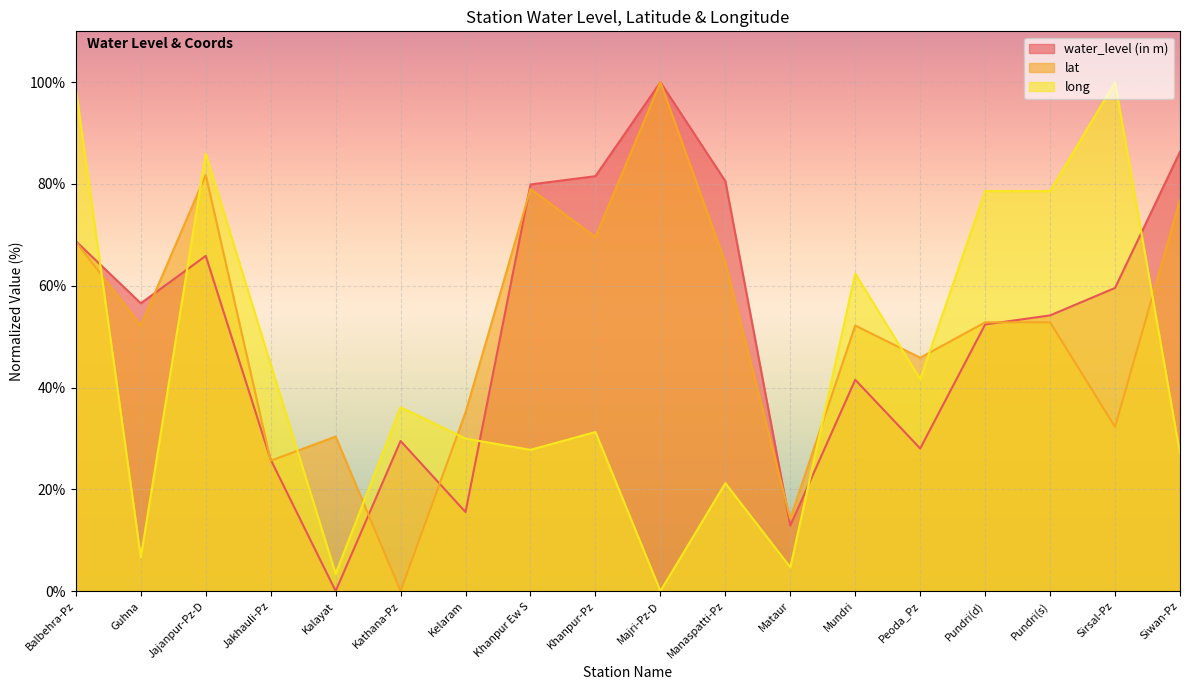

The value of water_level (in m) at Peoda_Pz is 7.6. True or false?

False